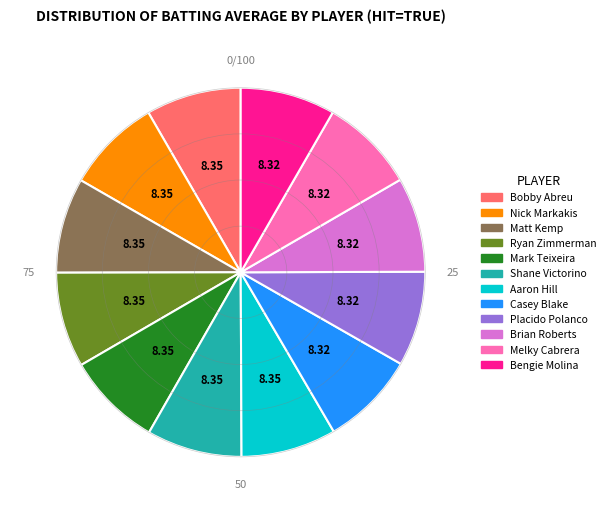

Does any single category account for the majority?

No